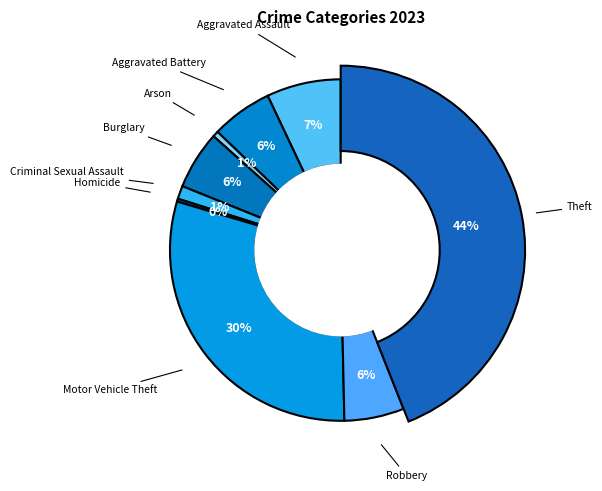

Is it true that Homicide is 0% of the pie?

True